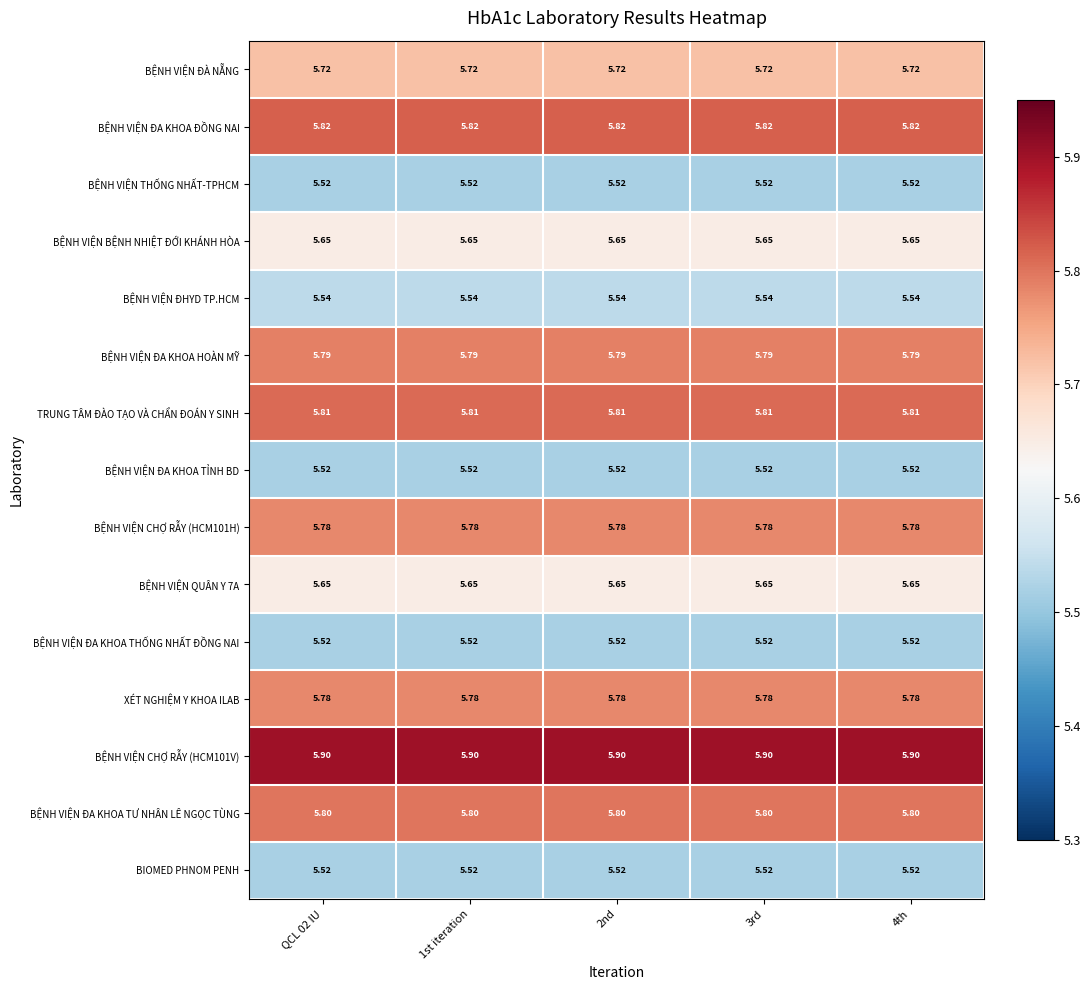

Is the value of BỆNH VIỆN THỐNG NHẤT-TPHCM at QCL 02 IU greater than the value of BỆNH VIỆN BỆNH NHIỆT ĐỚI KHÁNH HÒA at 2nd?

No